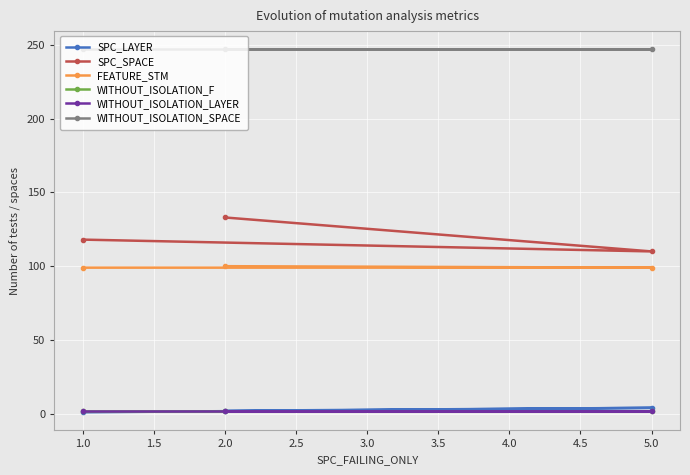

What is the minimum value shown in the chart?

1